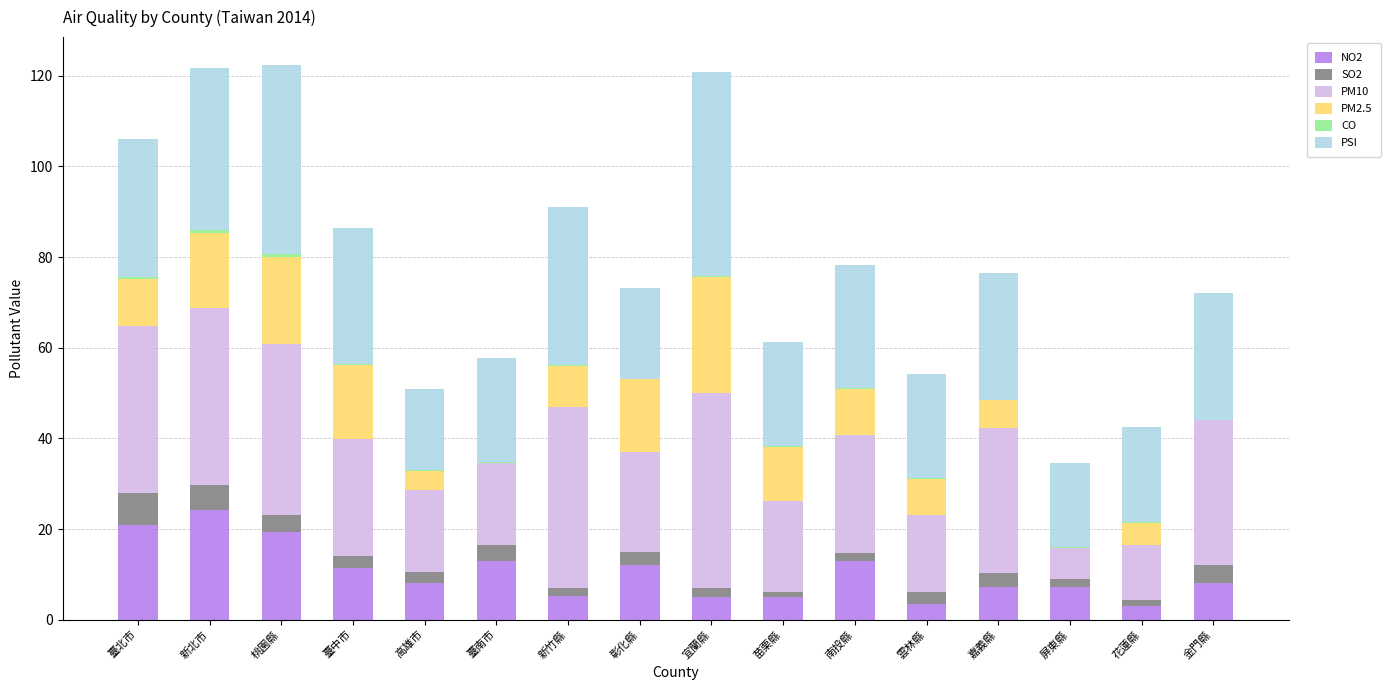

What is the highest value of the NO2 series?

24.3